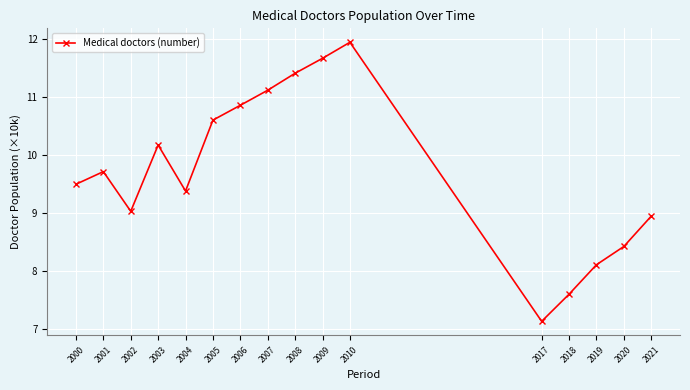

True or false: the data shows 11.4 at 2008.

True